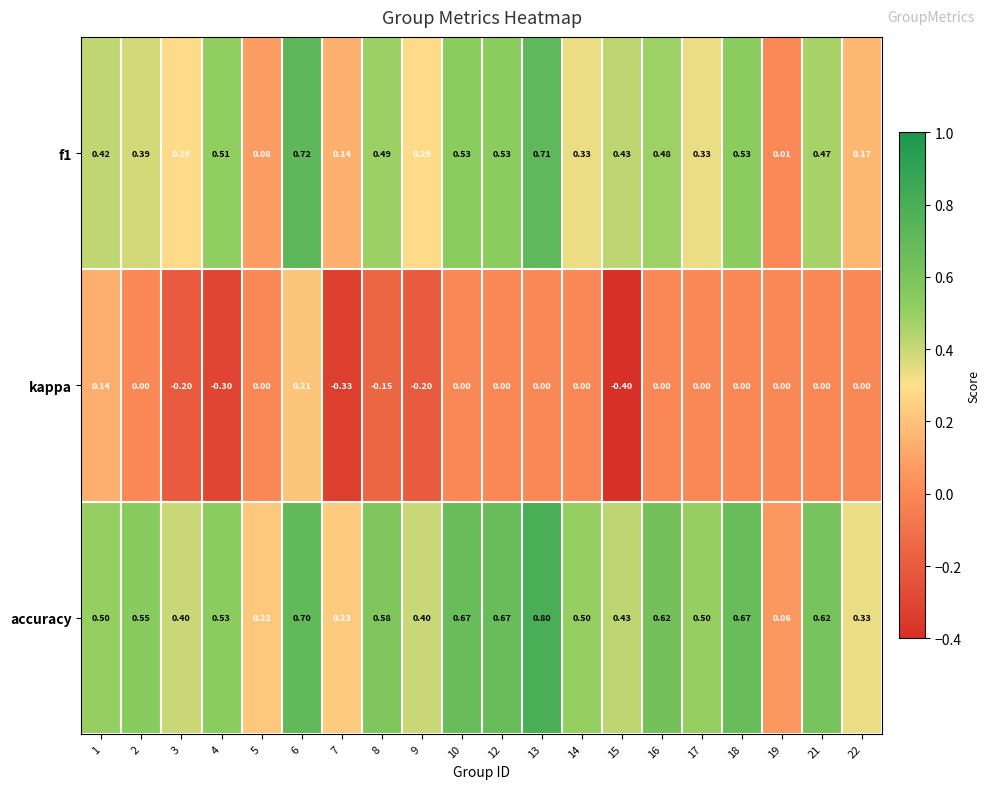

Which series has the widest spread of values?

accuracy